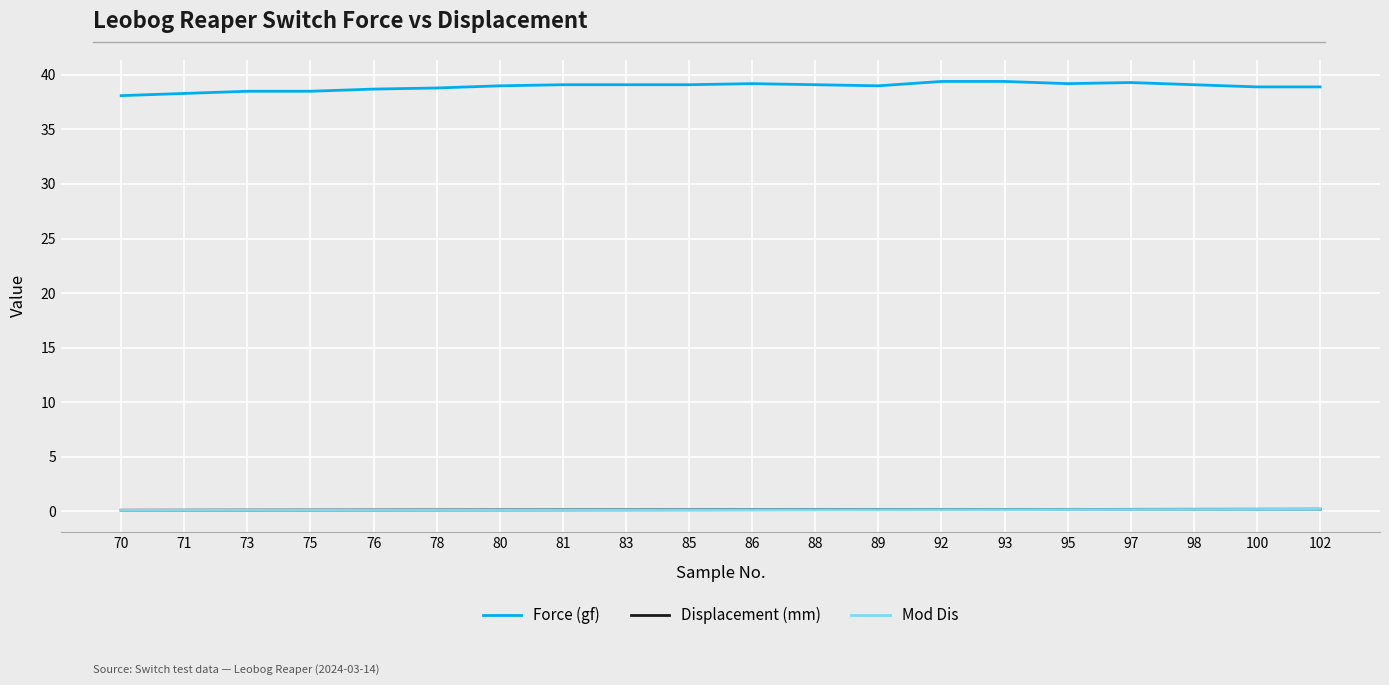

What is the lowest value of the Displacement (mm) series?

0.1